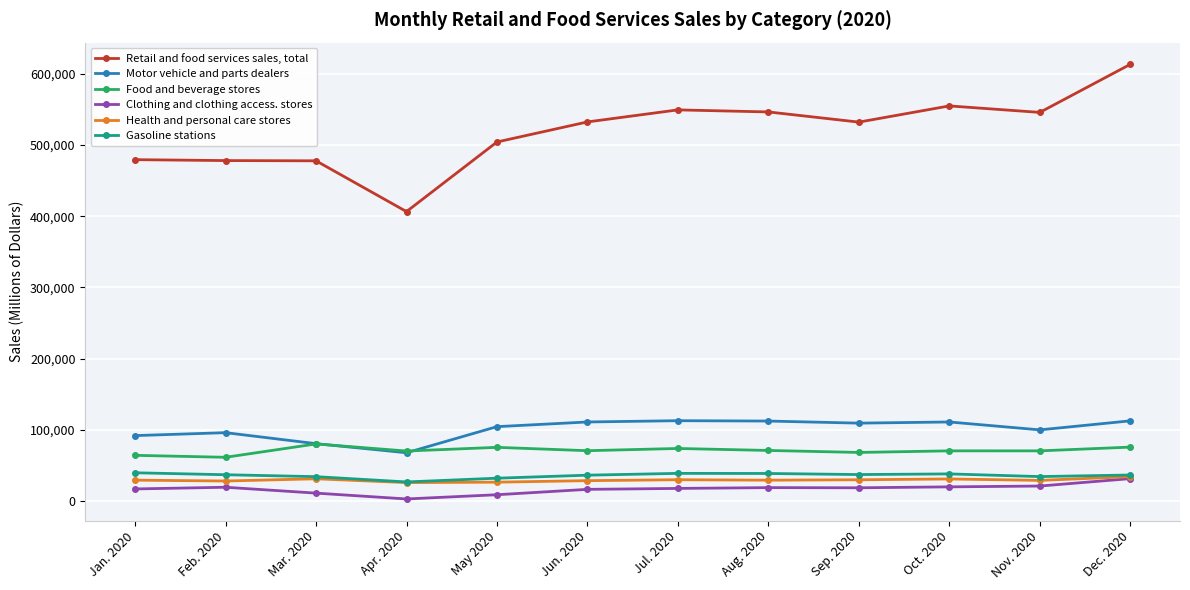

The value of Food and beverage stores at Nov. 2020 is 99884. True or false?

False